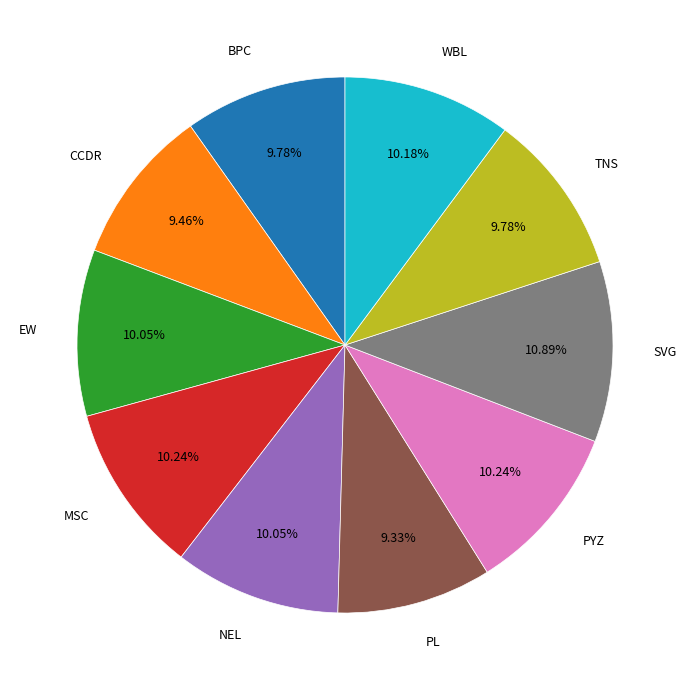

Is the sum of TNS and PYZ greater than half?

No